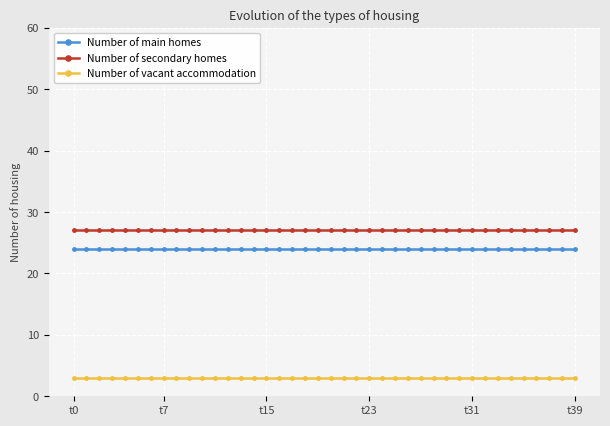

List the series in order of their peak value, highest first.

Number of secondary homes, Number of main homes, Number of vacant accommodation